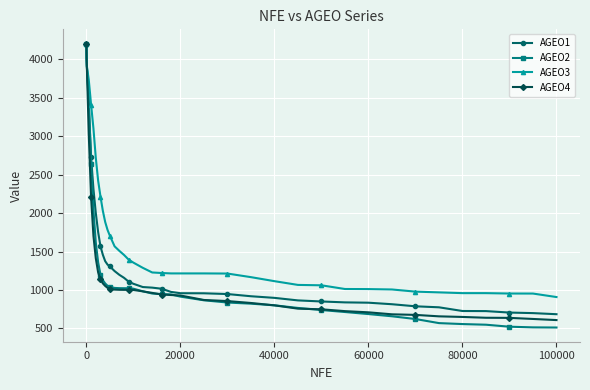

What is the maximum value for AGEO3?

4201.7